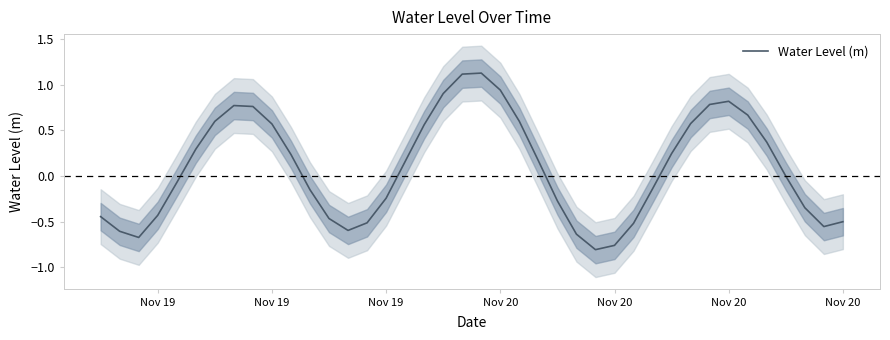

At which category does the data reach its first local valley?

Nov 19